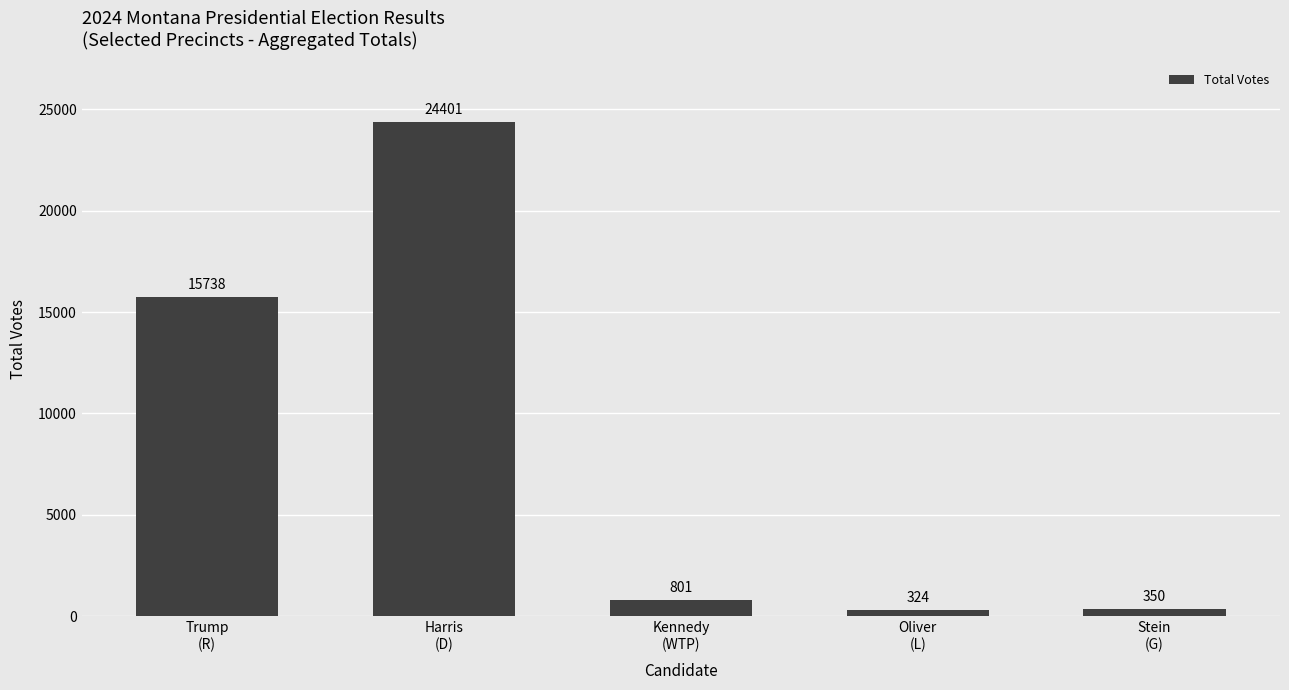

List the labels in order of value, largest first.

Harris
(D), Trump
(R), Kennedy
(WTP), Stein
(G), Oliver
(L)